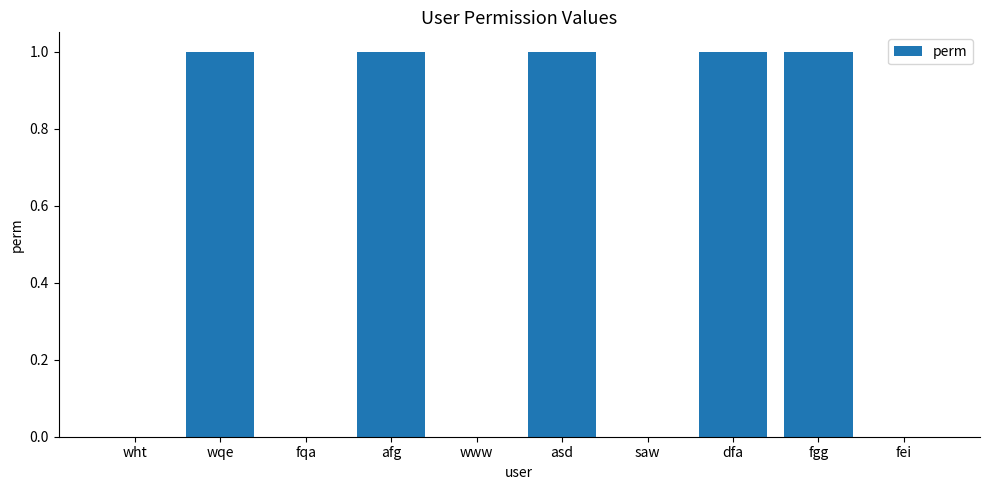

How many distinct data groups are displayed?

1